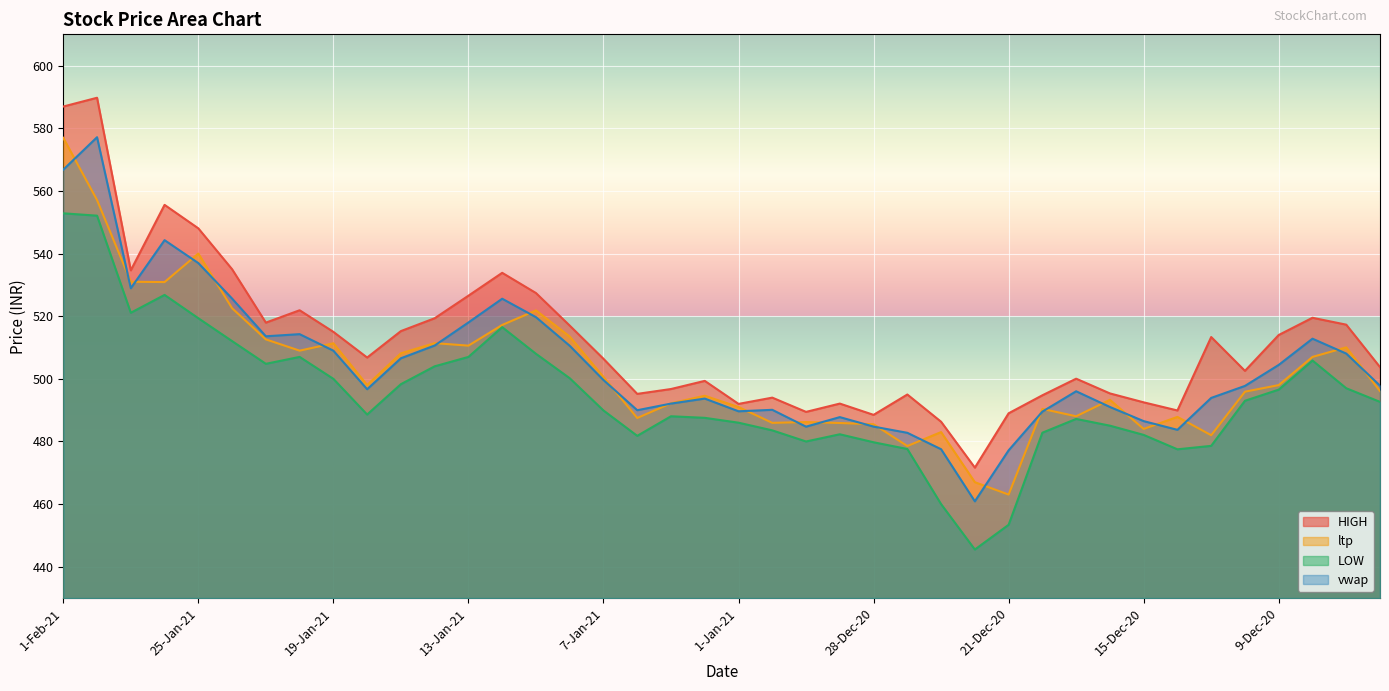

What is the maximum value for vwap?

577.1